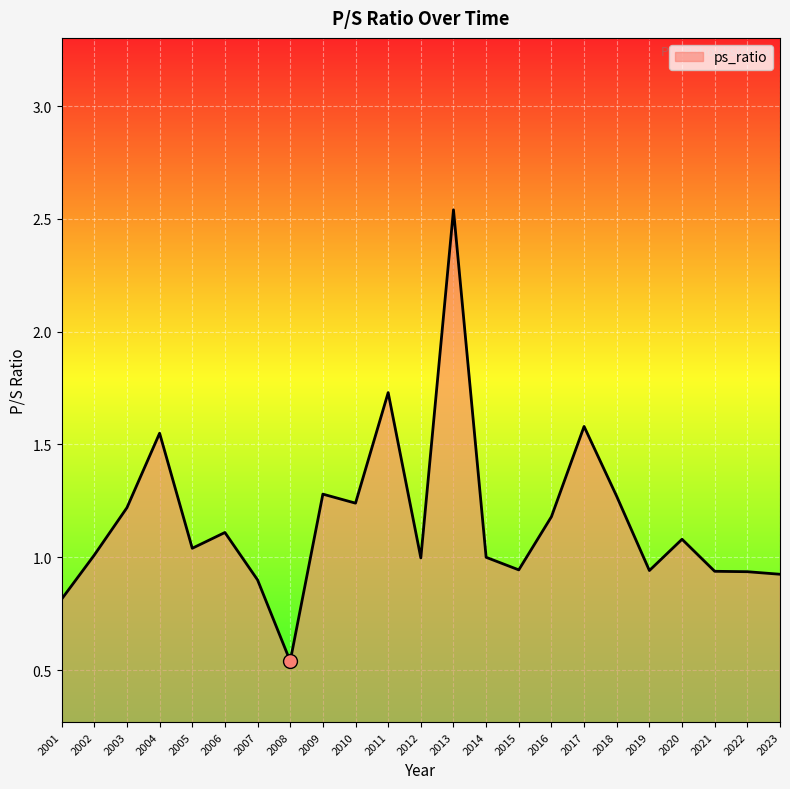

The value at 2001 is 1.3. True or false?

False